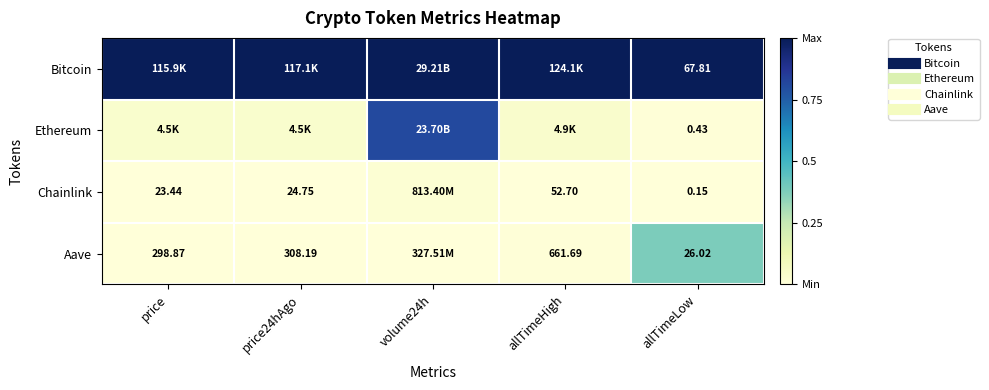

Is the value of Aave at allTimeLow greater than the value of Ethereum at volume24h?

No